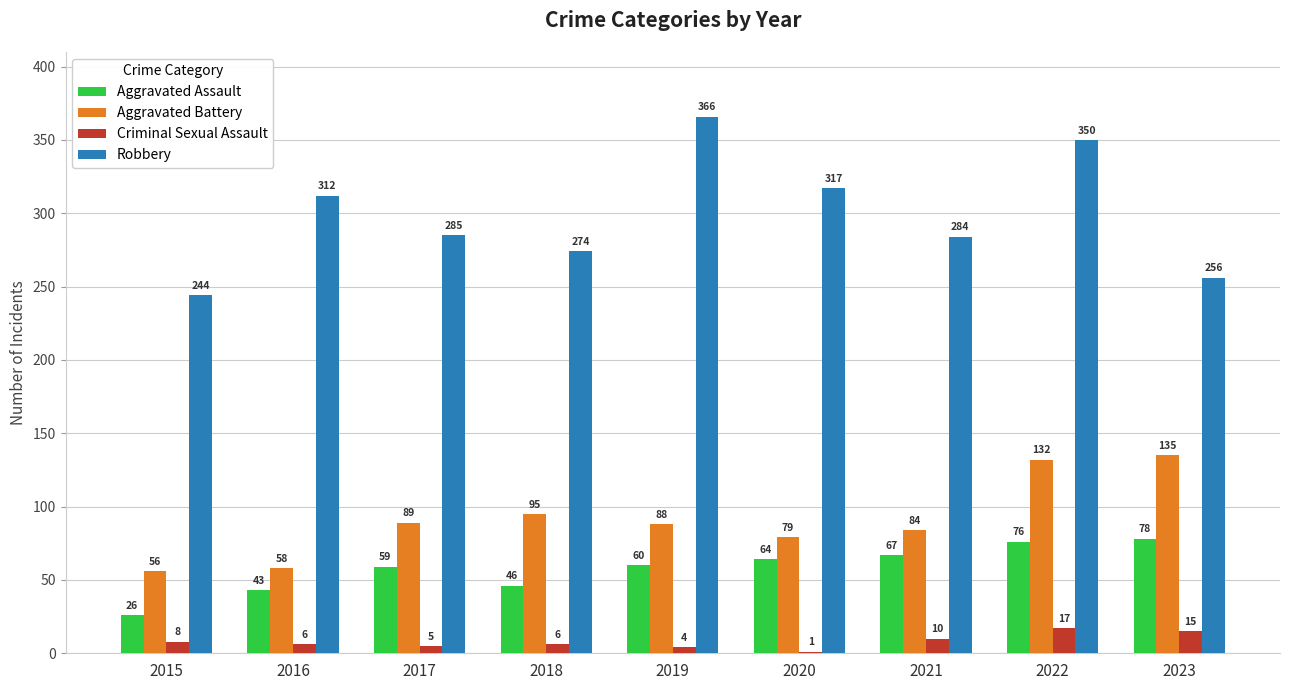

Reading right to left, transcribe all the data shown in this chart.

Aggravated Assault: 2023=78	2022=76	2021=67	2020=64	2019=60	2018=46	2017=59	2016=43	2015=26
Aggravated Battery: 2023=135	2022=132	2021=84	2020=79	2019=88	2018=95	2017=89	2016=58	2015=56
Criminal Sexual Assault: 2023=15	2022=17	2021=10	2020=1	2019=4	2018=6	2017=5	2016=6	2015=8
Robbery: 2023=256	2022=350	2021=284	2020=317	2019=366	2018=274	2017=285	2016=312	2015=244